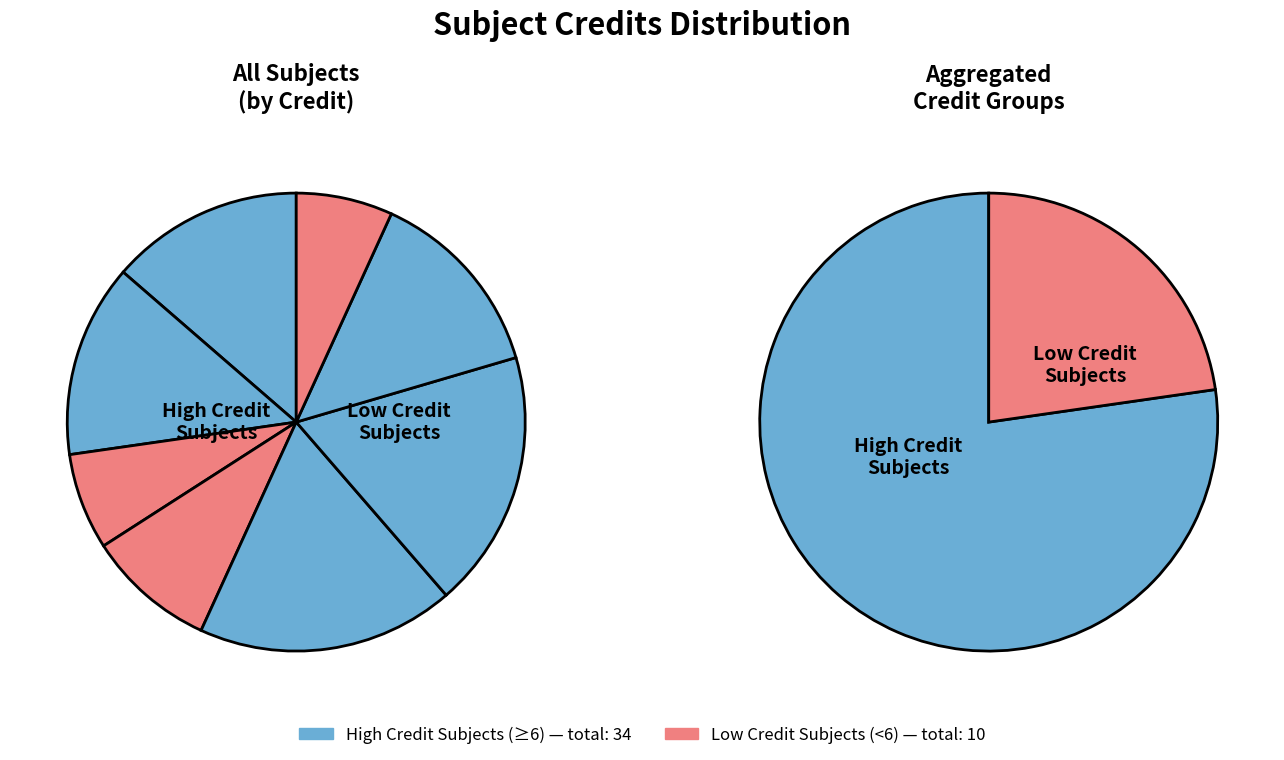

To the nearest percent, what is the average slice percentage?

12%